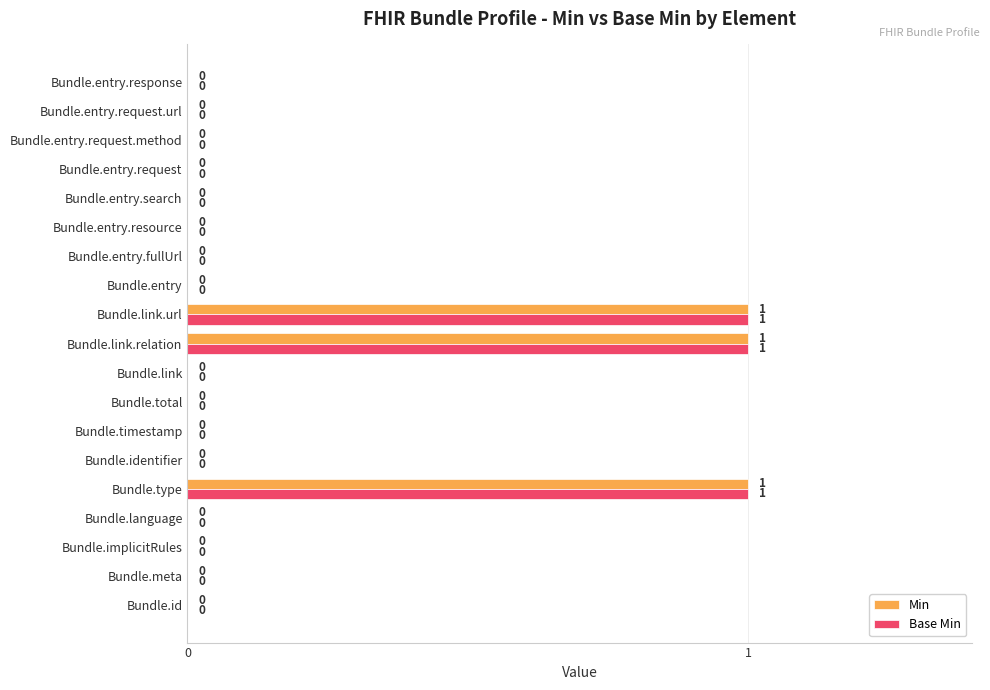

Is the value of Base Min at Bundle.type greater than the value of Min at Bundle.entry.request?

Yes